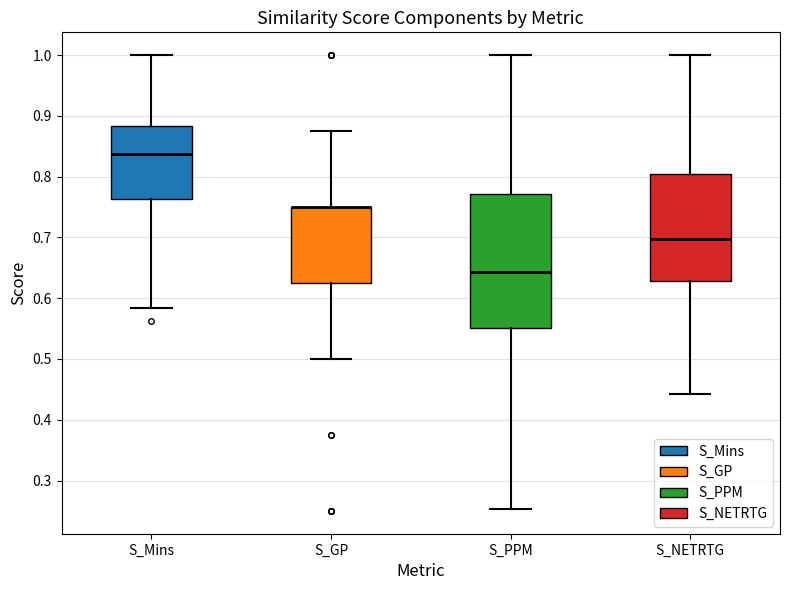

Where does the lower whisker of the box for S_GP end on the y-axis? The values are not printed on the chart, so give them approximately, as read against the axis.

0.50